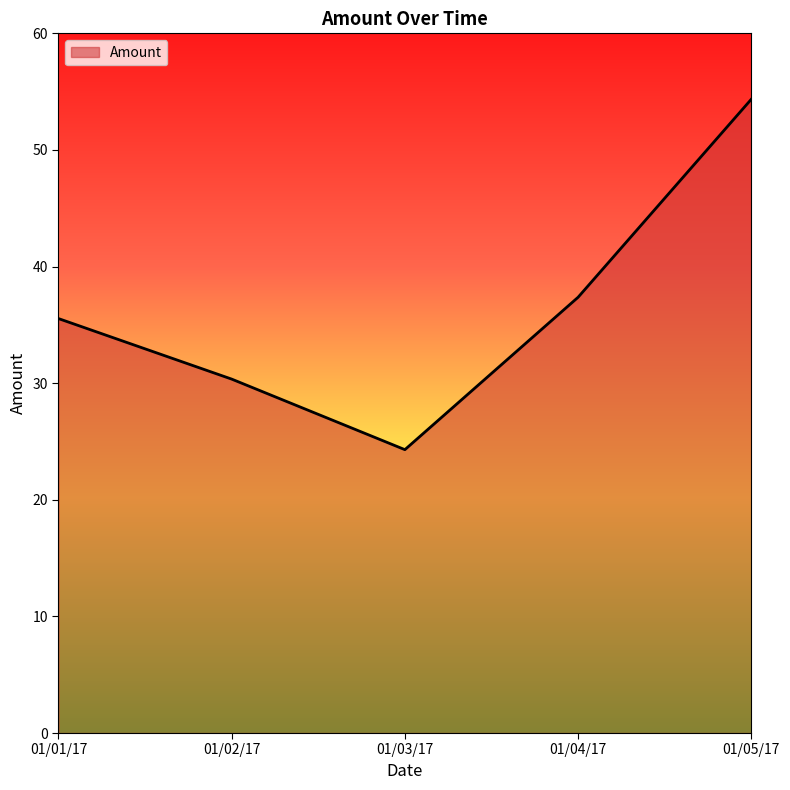

Does the chart have visible grid lines?

No